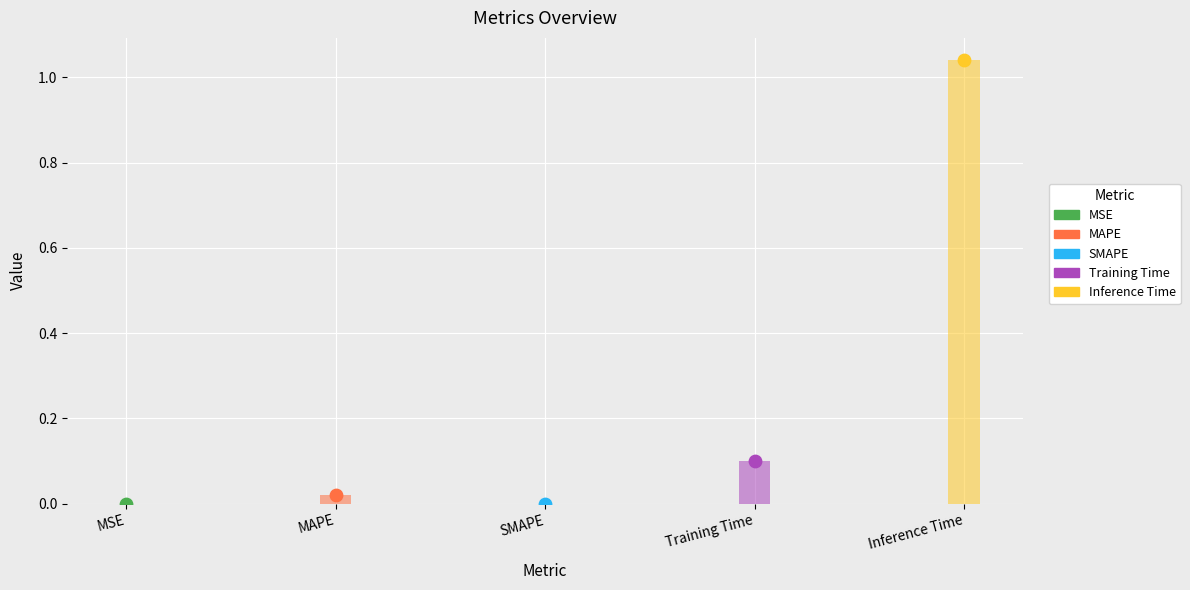

What is the change in value from MSE to Training Time?

+0.1